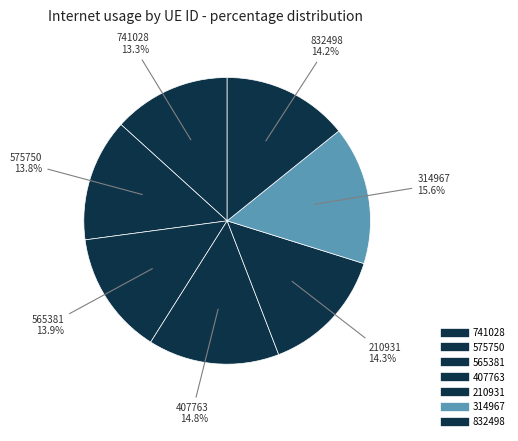

Rank the categories by value from highest to lowest.

314967, 407763, 210931, 832498, 565381, 575750, 741028